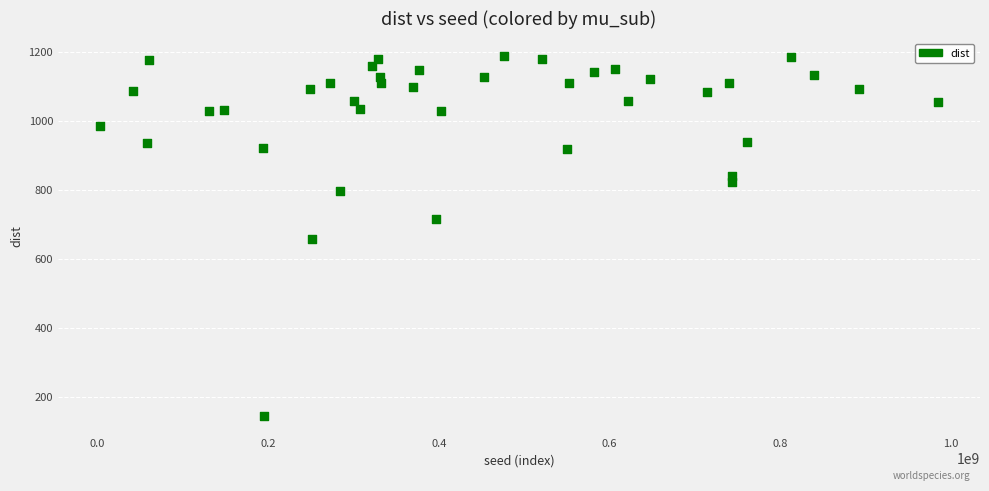

What is the range of X values (max minus min)?

981737052.0